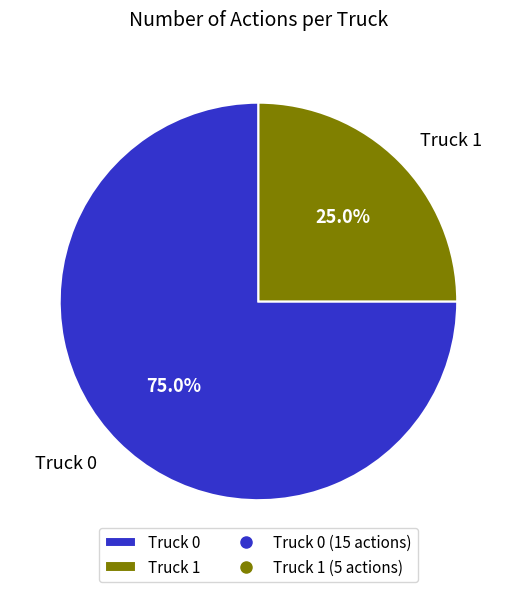

Which slice is the largest?

Truck 0